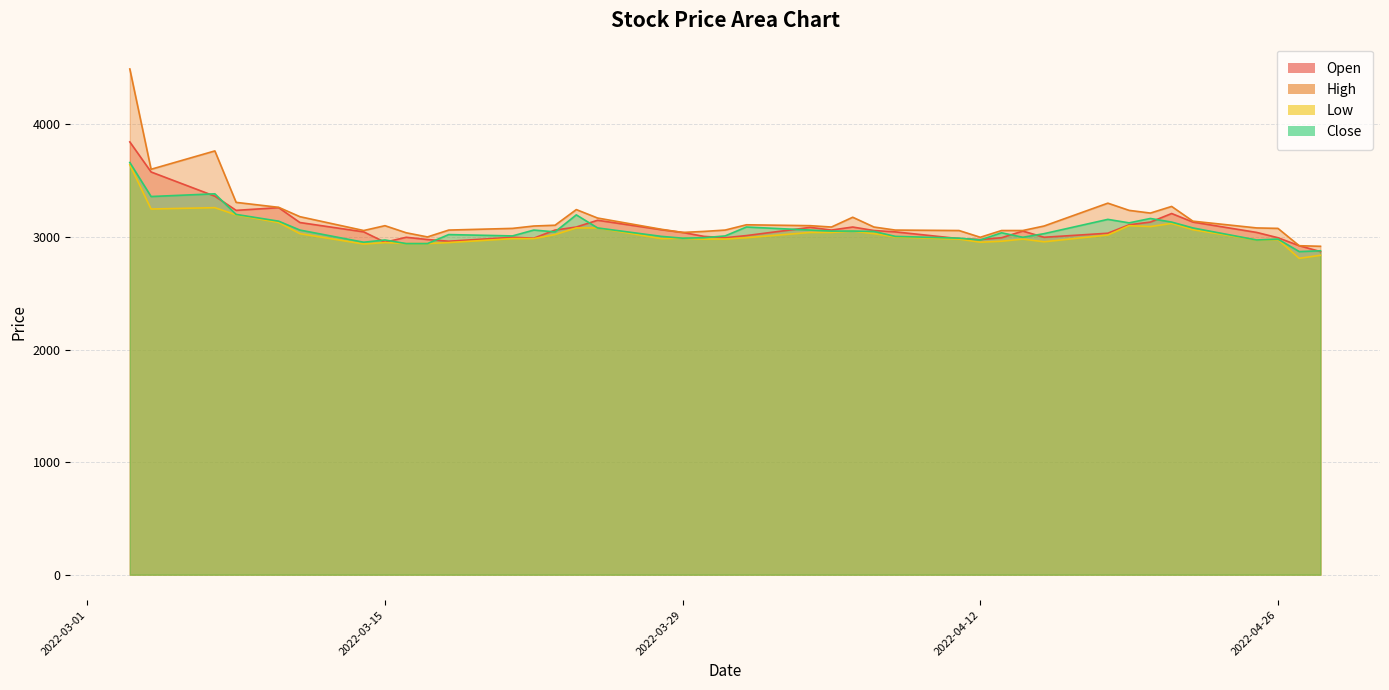

True or false: Close and Low cross at least once.

False